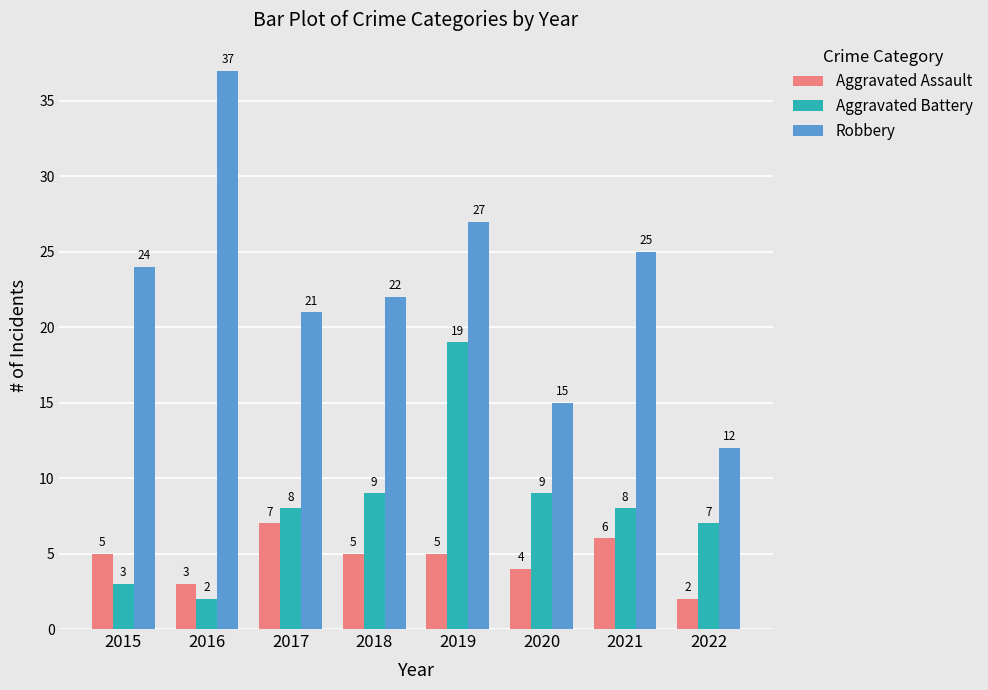

Reading left to right, what are all the values shown in this chart?

Aggravated Assault: 2015=5	2016=3	2017=7	2018=5	2019=5	2020=4	2021=6	2022=2
Aggravated Battery: 2015=3	2016=2	2017=8	2018=9	2019=19	2020=9	2021=8	2022=7
Robbery: 2015=24	2016=37	2017=21	2018=22	2019=27	2020=15	2021=25	2022=12